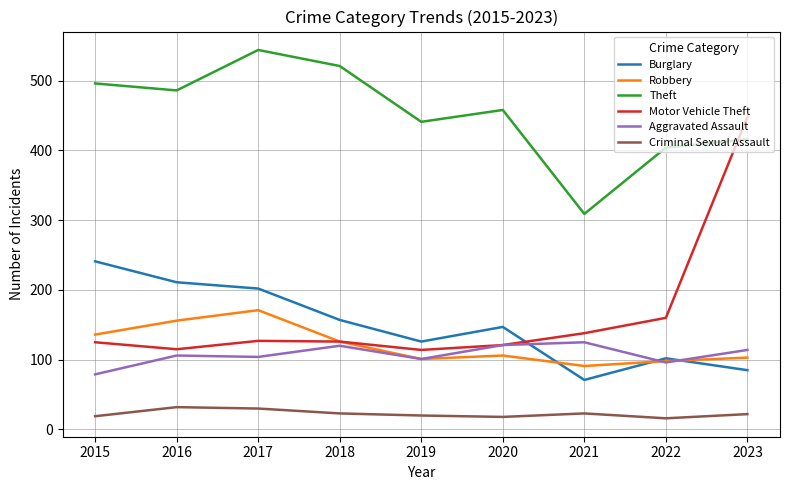

How many values in the Aggravated Assault series are below 106?

4